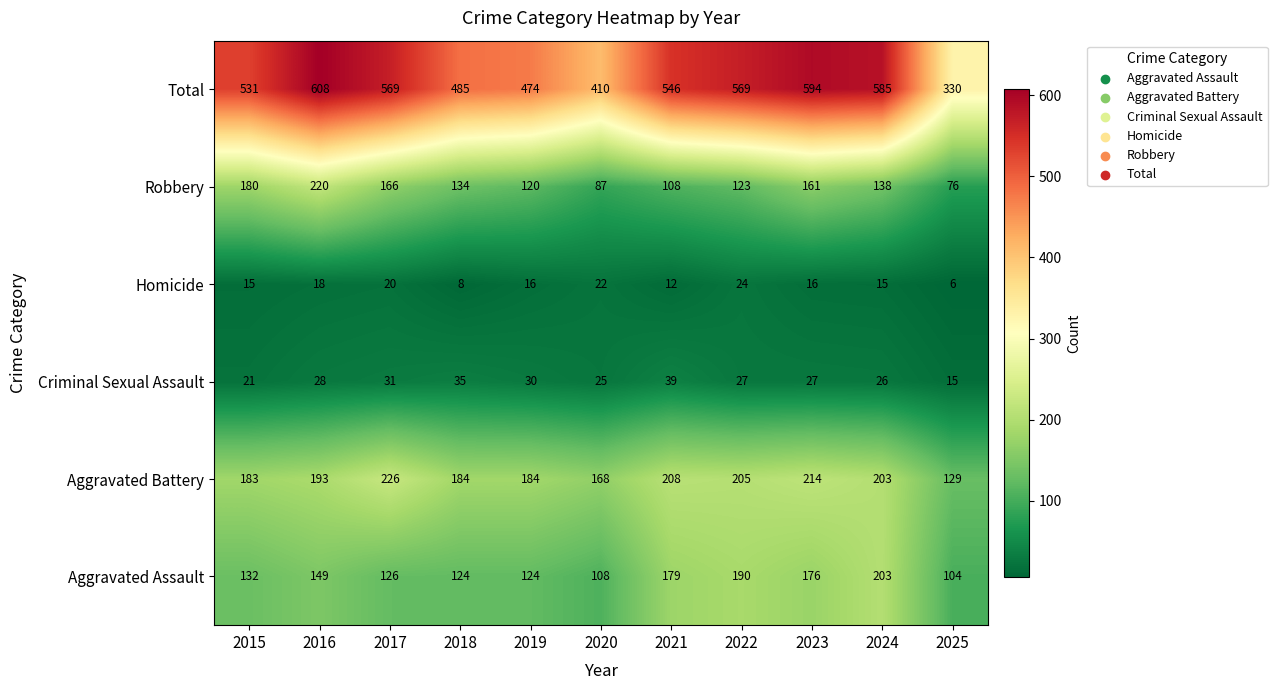

What is the difference between the maximum and minimum values in the Aggravated Assault series?

99